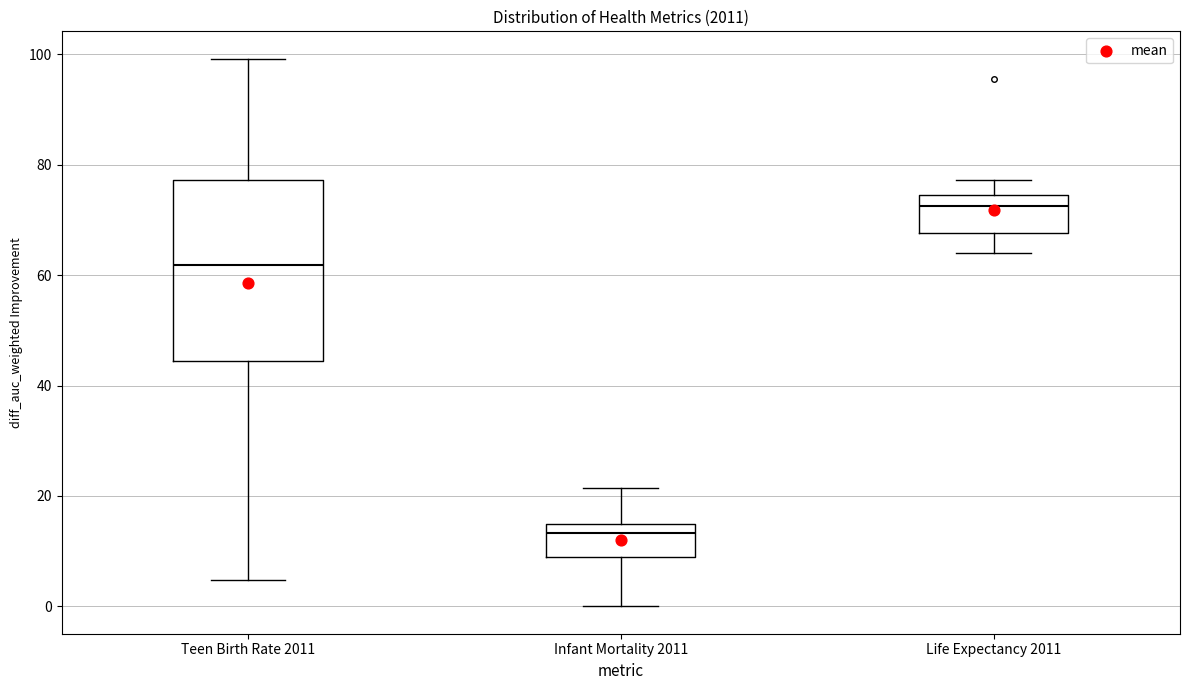

Reading left to right, read every box against the y-axis: the position of its median line, the range the box covers, and the ends of its whiskers. The values are not printed on the chart, so give them approximately, as read against the axis.

Teen Birth Rate 2011: median 62, box 44 to 78, whiskers 4 to 100
Infant Mortality 2011: median 14 (just below the box's upper edge), box 8 to 14, whiskers 0 to 22
Life Expectancy 2011: median 72, box 68 to 74, whiskers 64 to 78